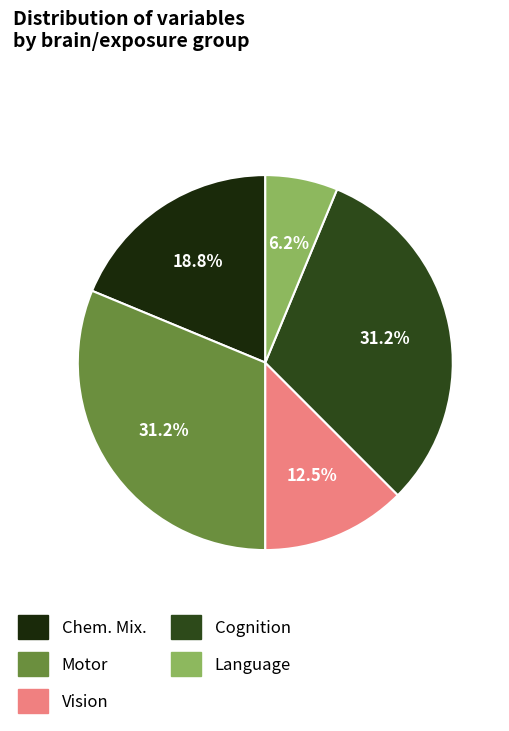

What portion of the pie excludes Motor?

68.8%